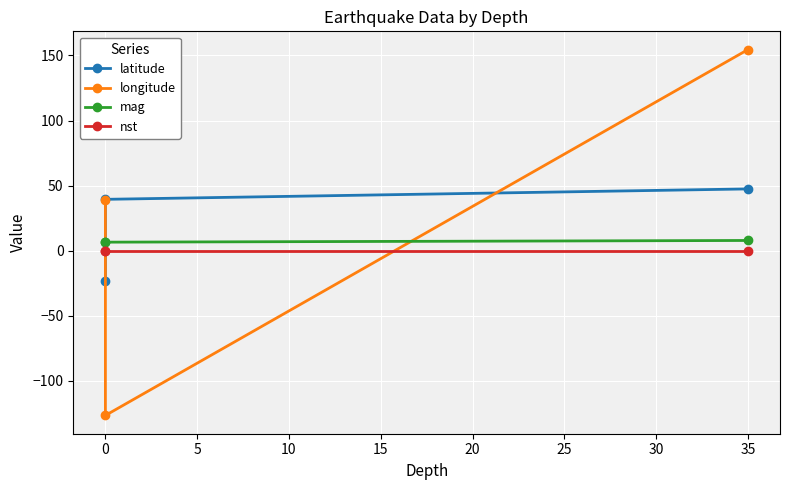

What is the total value across all series at 0?

-80.4